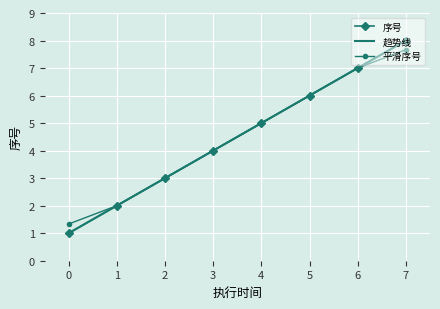

Count the number of data series in this chart.

3